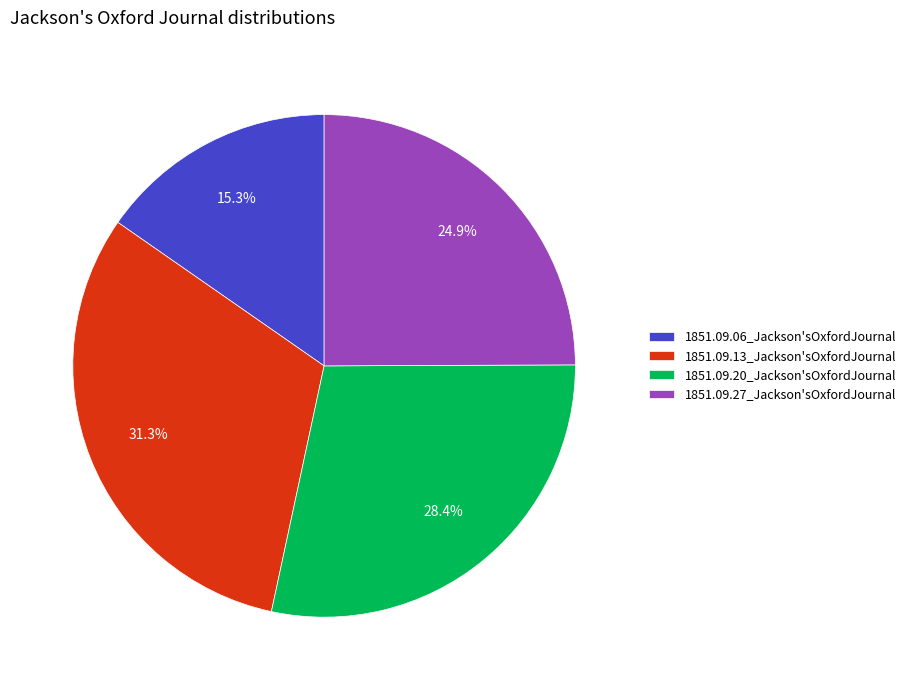

Does 1851.09.06_Jackson'sOxfordJournal account for over 50% of the chart?

No